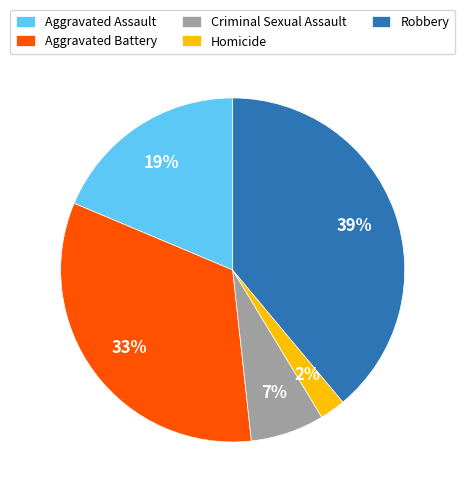

To the nearest percent, what percentage of the pie is Criminal Sexual Assault?

7%